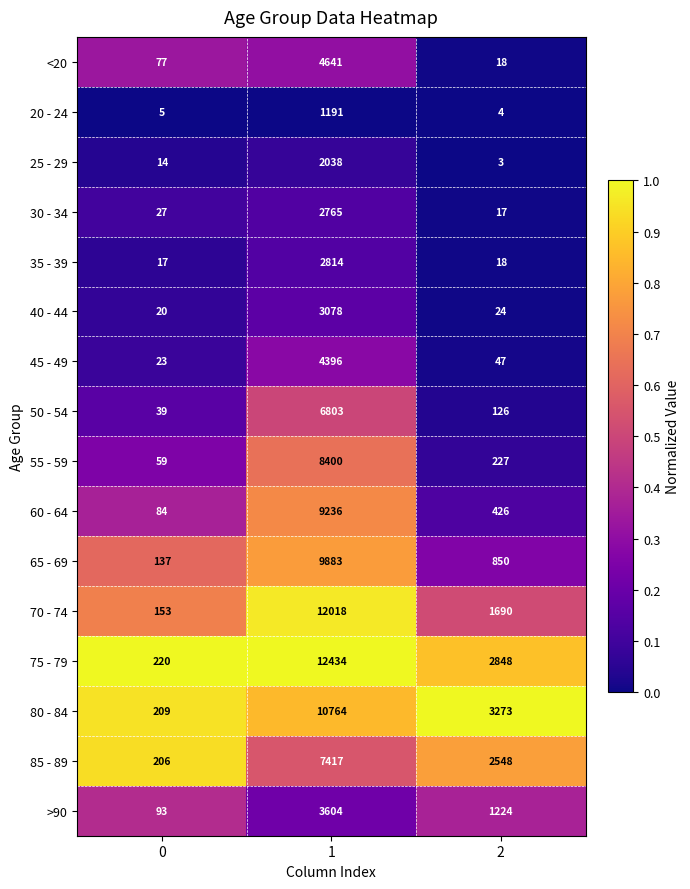

What is the sum of the 40 - 44 values at 1 and 2?

3102